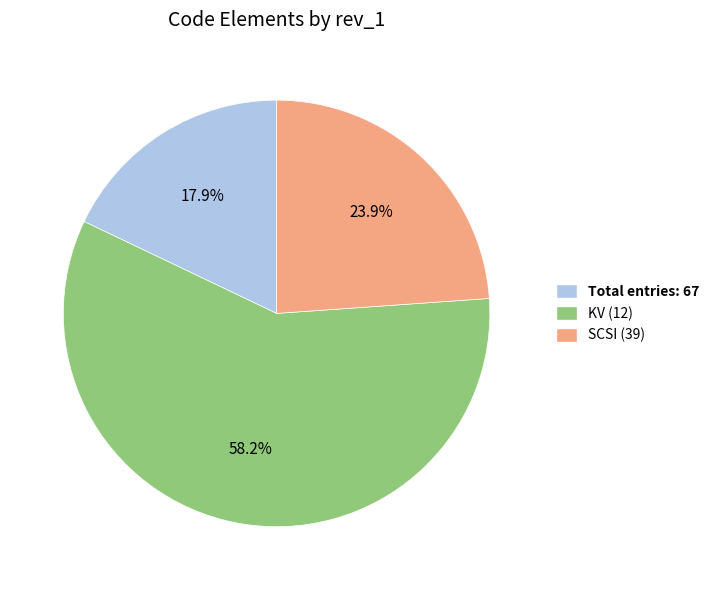

Which category has the biggest portion of the pie?

KV (12)